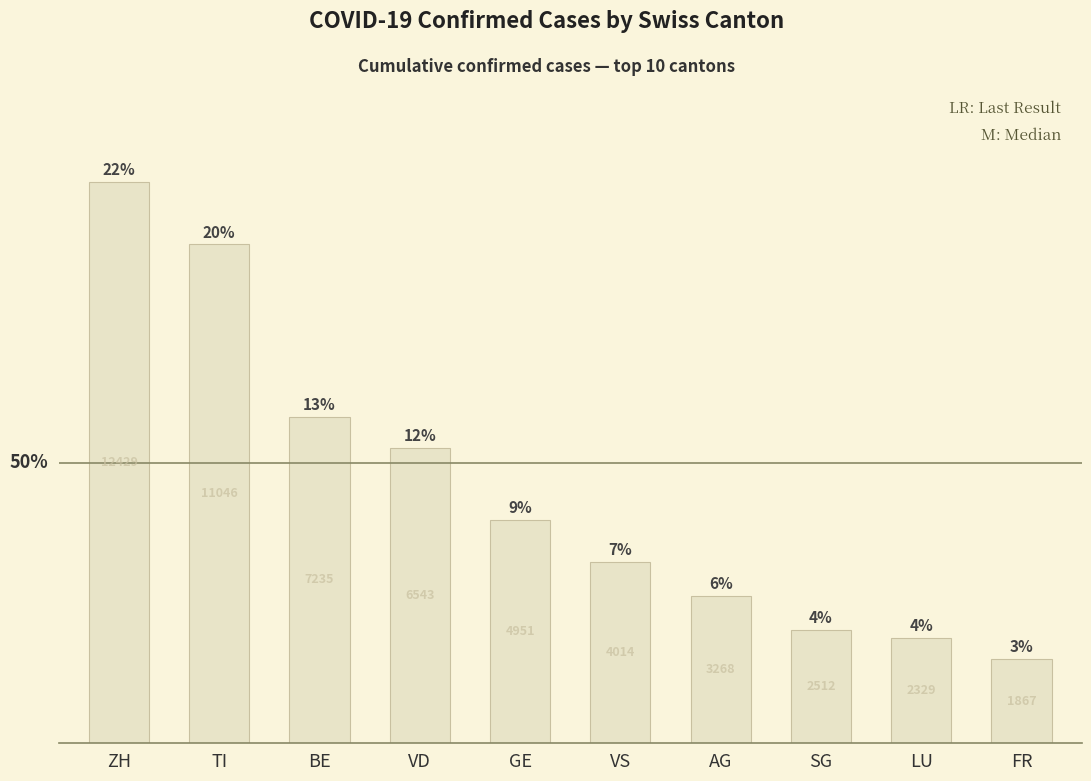

Which label corresponds to the smallest value in the chart?

FR